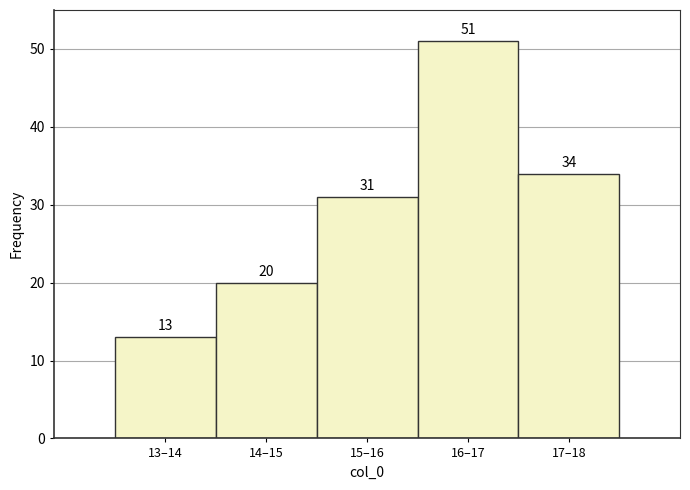

Reading left to right, list all the values displayed in this chart.

13	20	31	51	34